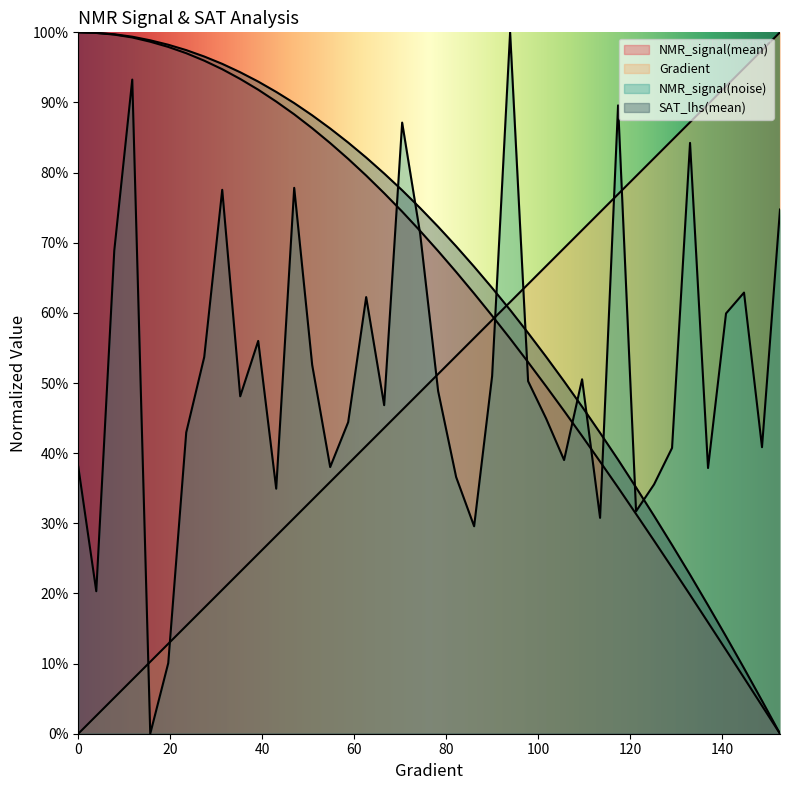

At 43.05283757338552, list the series in order from smallest to largest.

Gradient, NMR_signal(noise), NMR_signal(mean), SAT_lhs(mean)